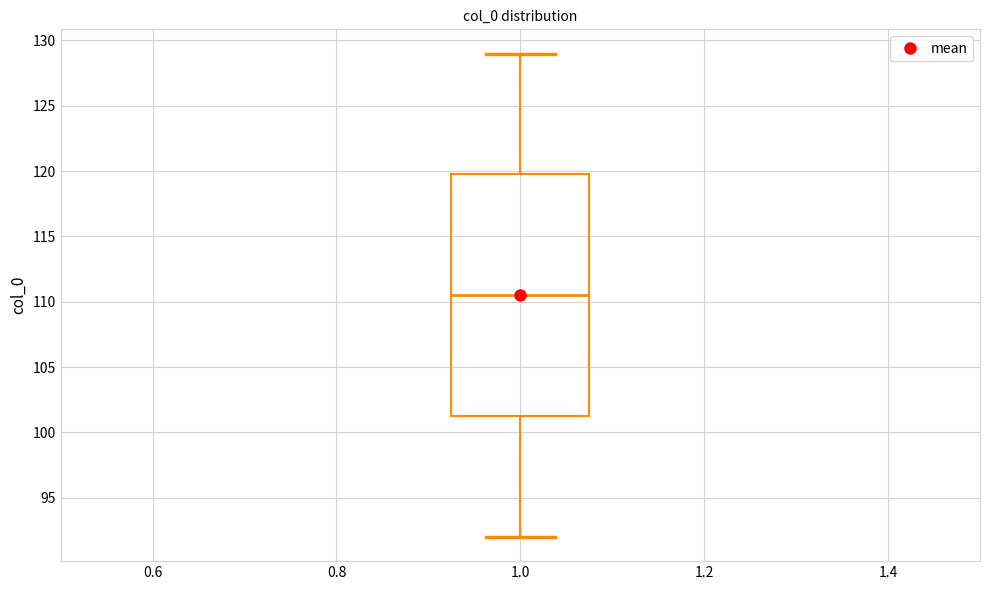

Read this box plot against the y-axis: the position of the median line, the range covered by the box, and the ends of both whiskers. The values are not printed on the chart, so give them approximately, as read against the axis.

median 110.5, box 101.5 to 120.0, whiskers 92.0 to 129.0